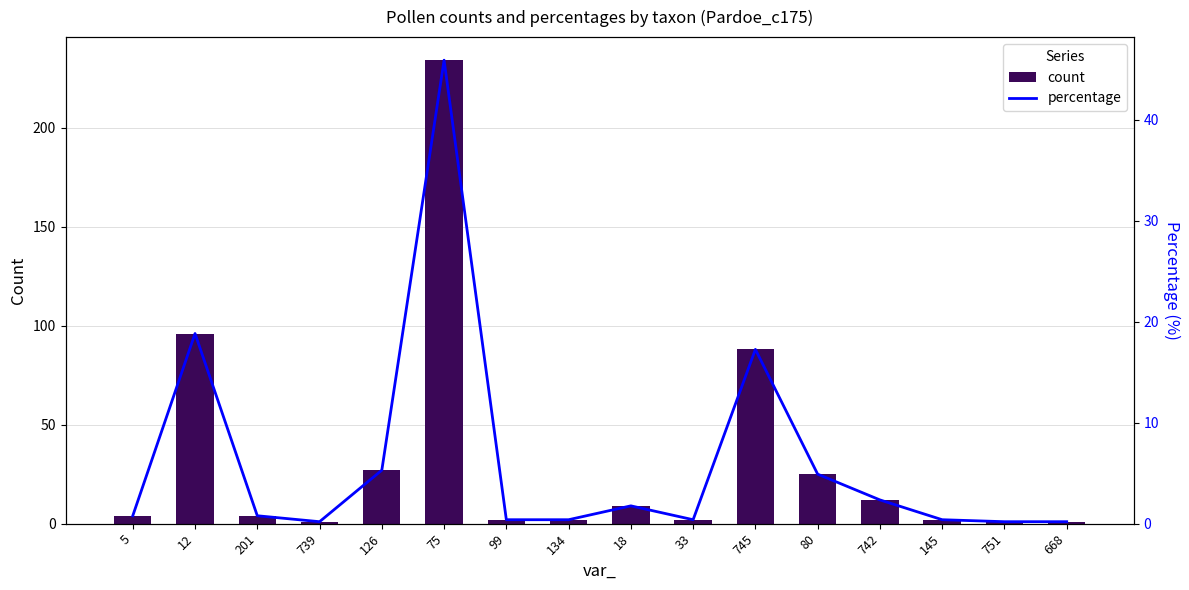

What is the difference between the maximum and minimum values in the count series?

233